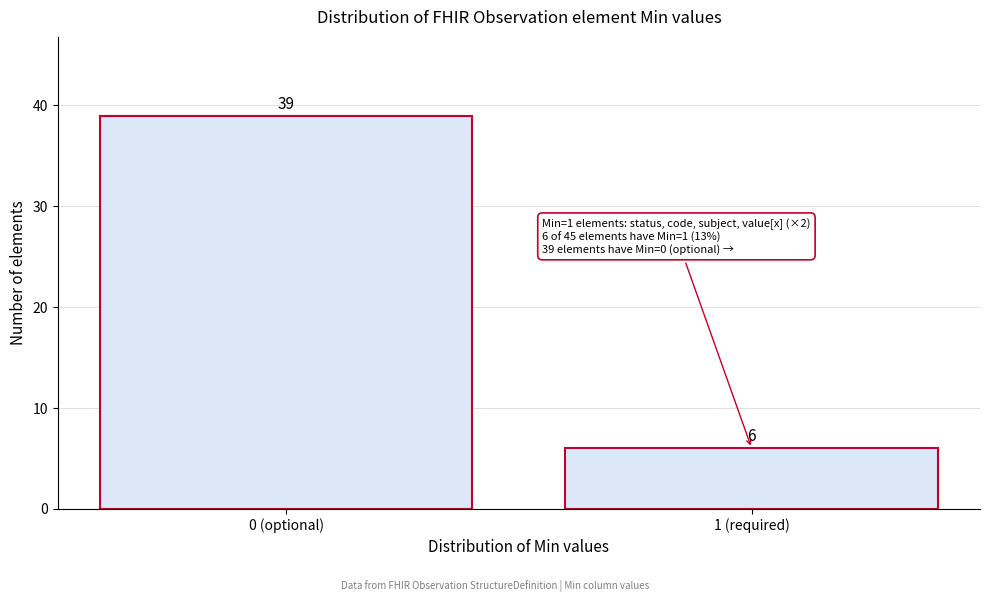

Reading left to right, what are all the values shown in this chart?

39	6